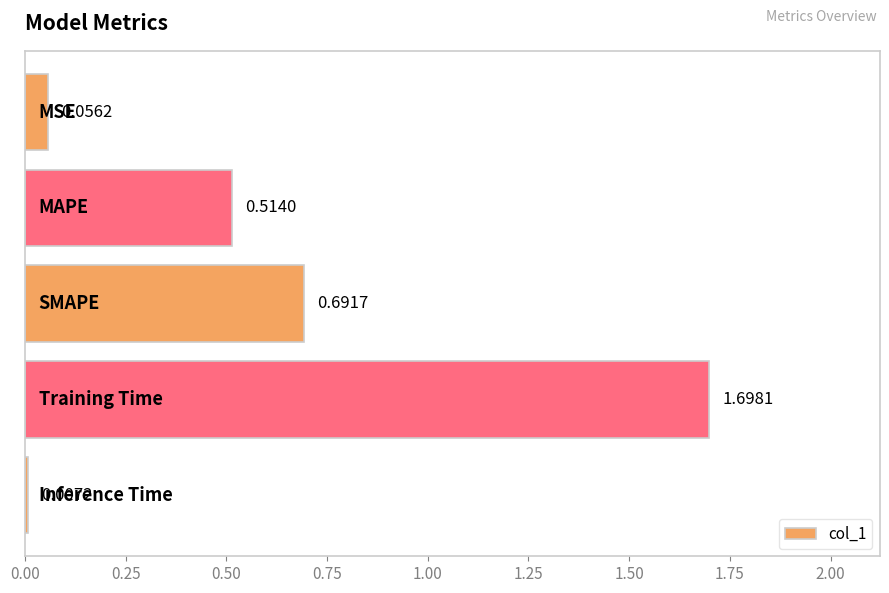

What is the difference between the maximum and second lowest values?

1.6